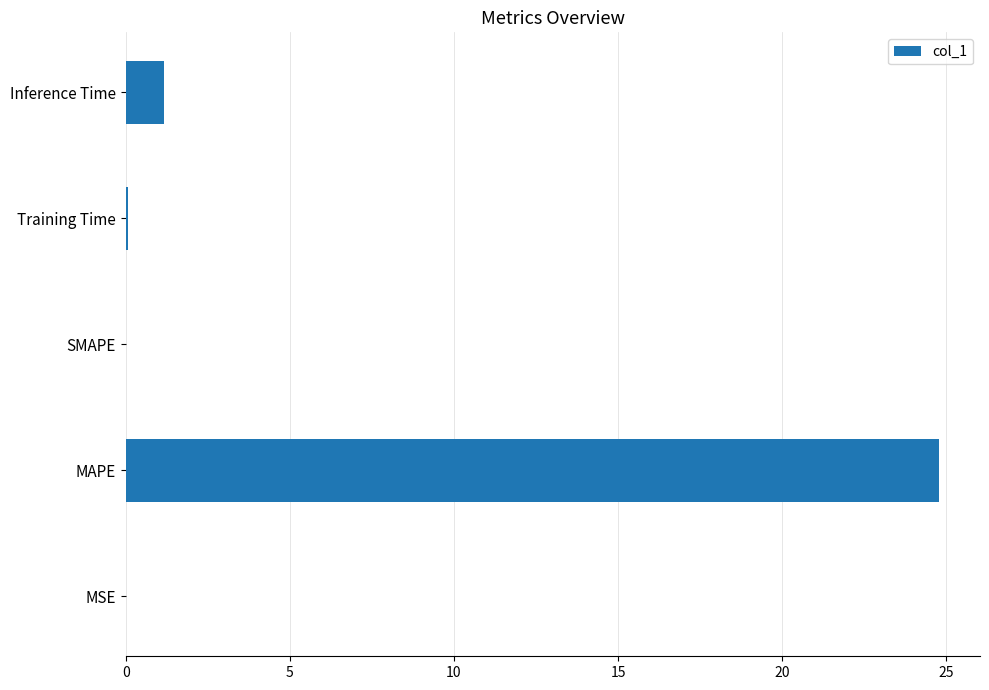

How many distinct data groups are displayed?

1